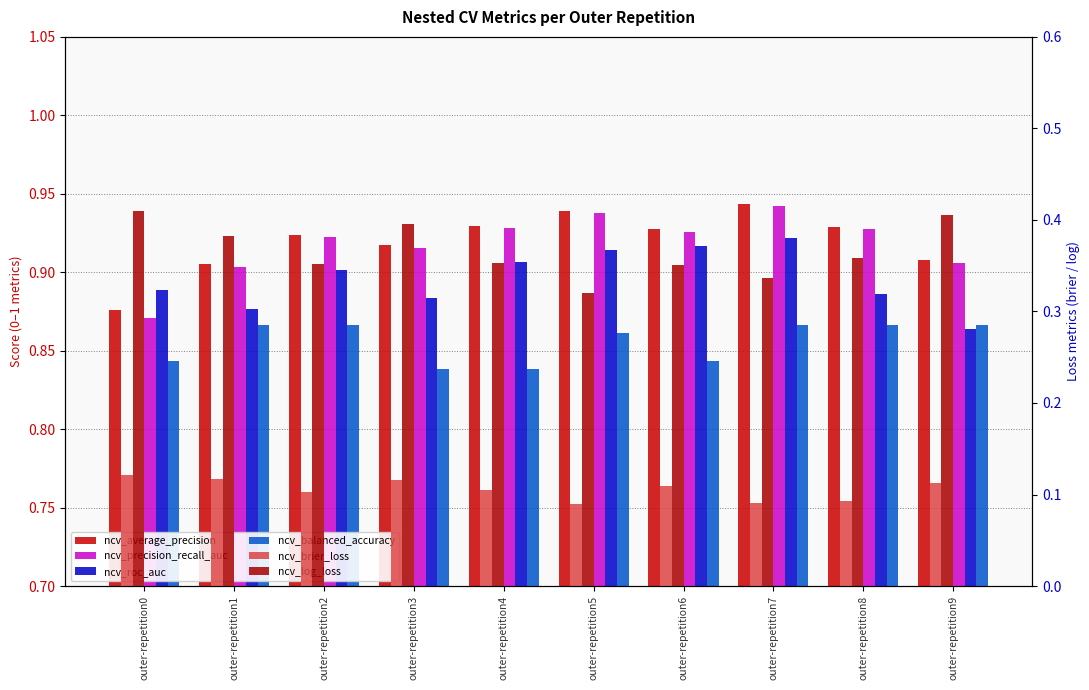

What is the average value of the ncv_balanced_accuracy series?

0.9